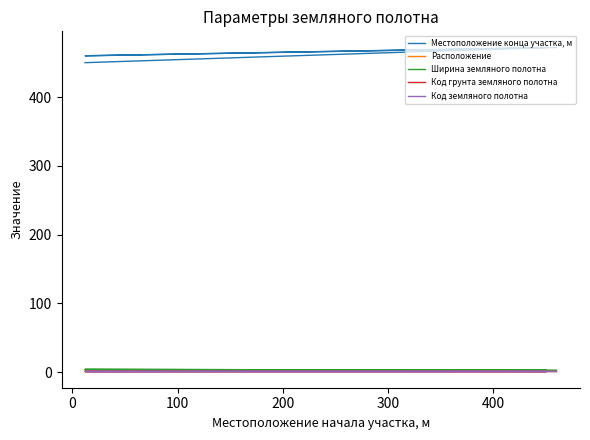

Is it true that Код земляного полотна equals 1 at −100?

False